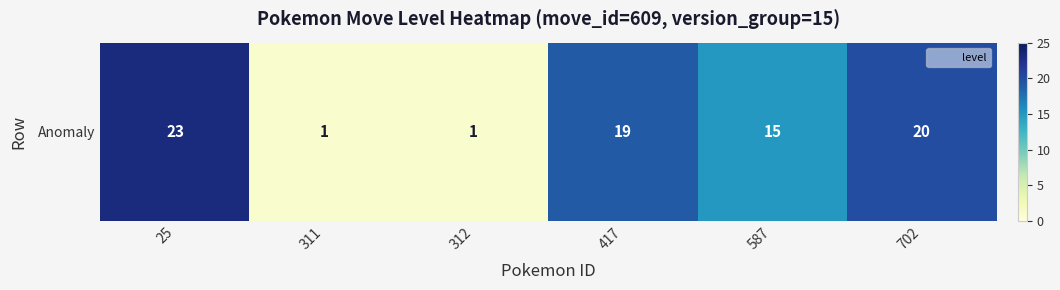

Rank the categories by value from highest to lowest.

25, 702, 417, 587, 311, 312